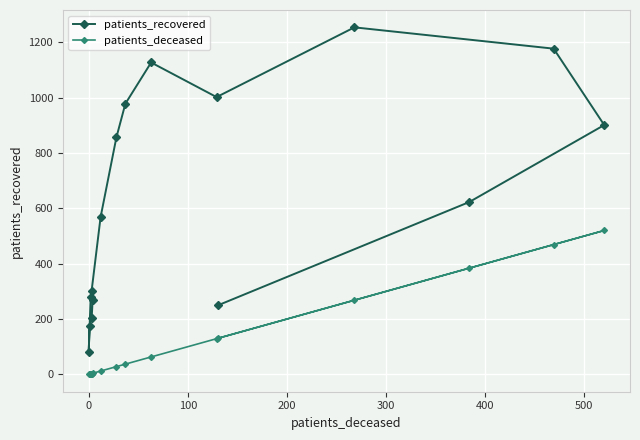

Is the value of patients_recovered at 600 greater than the value of patients_deceased at 200?

Yes